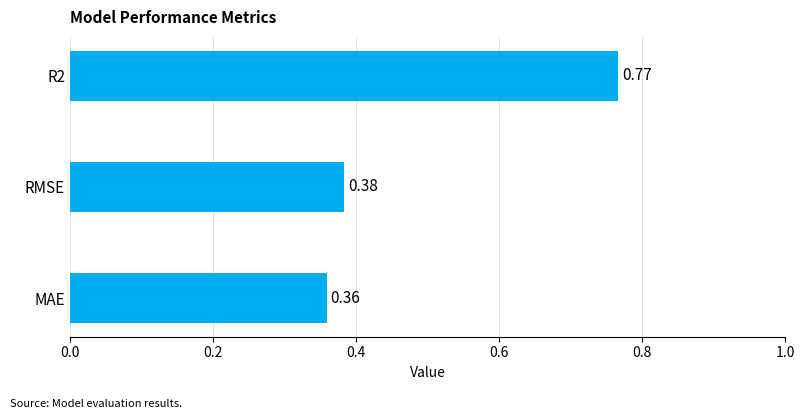

What is the change in value from R2 to MAE?

-0.4